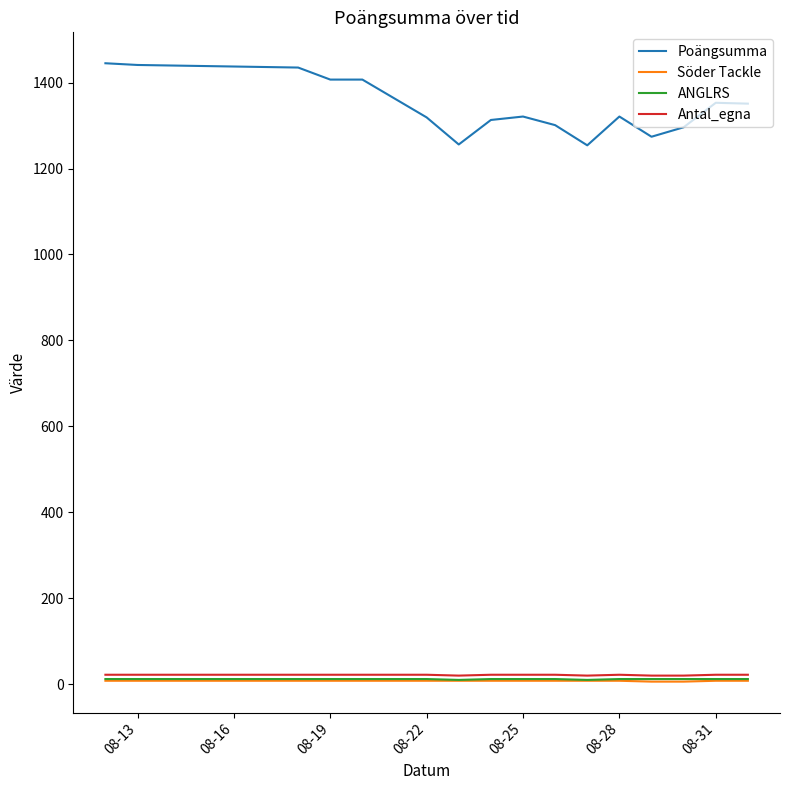

True or false: Söder Tackle and Poängsumma intersect in this chart.

False